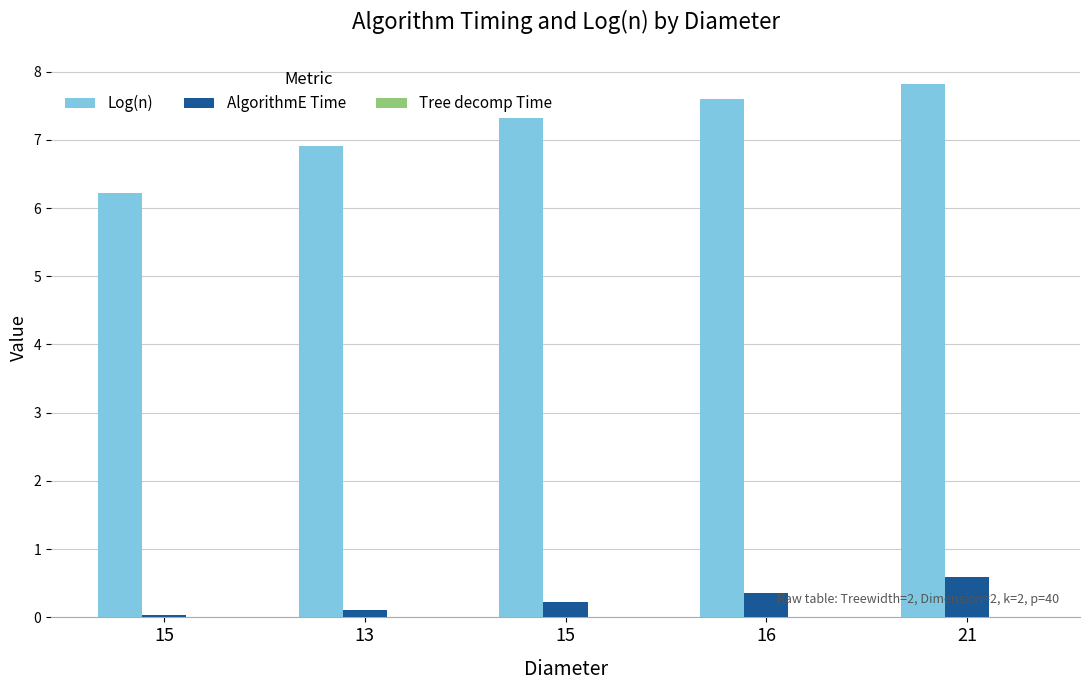

Reading left to right, what are all the values shown in this chart?

Log(n): 6.2	6.9	7.3	7.6	7.8
AlgorithmE Time: 0.0	0.1	0.2	0.4	0.6
Tree decomp Time: 0.0	0.0	0.0	0.0	0.0